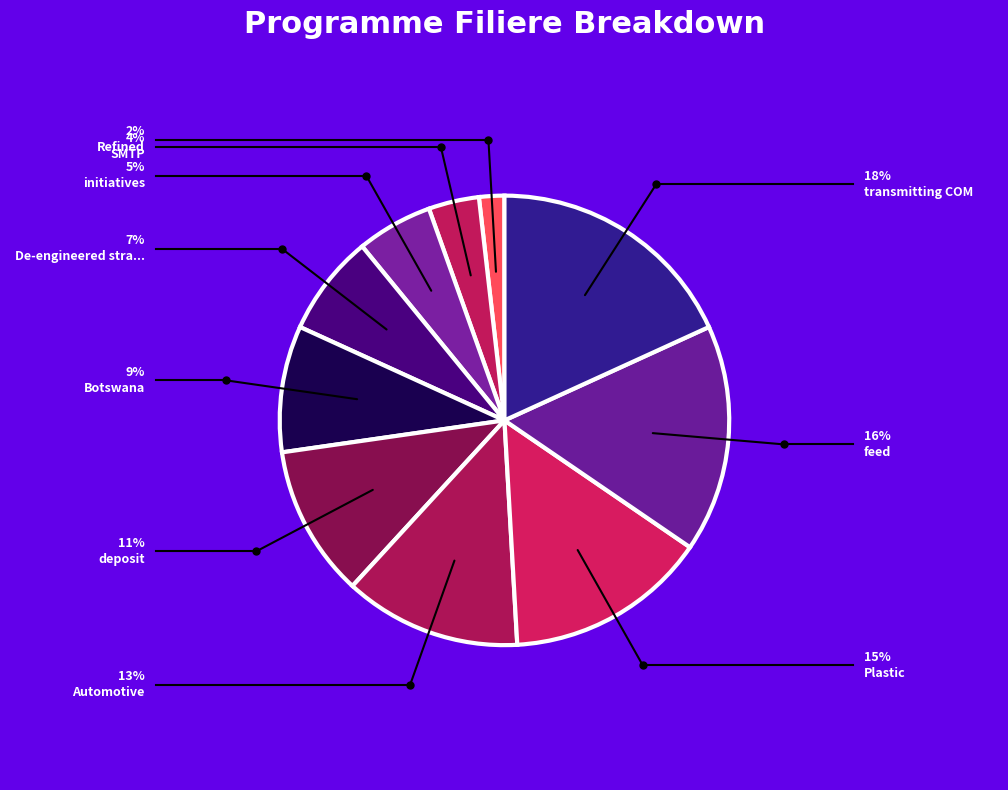

How many segments does this pie chart have?

10